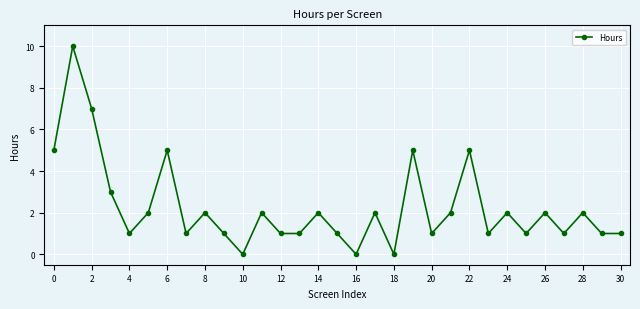

What is the value of the 30th point from the left?

1